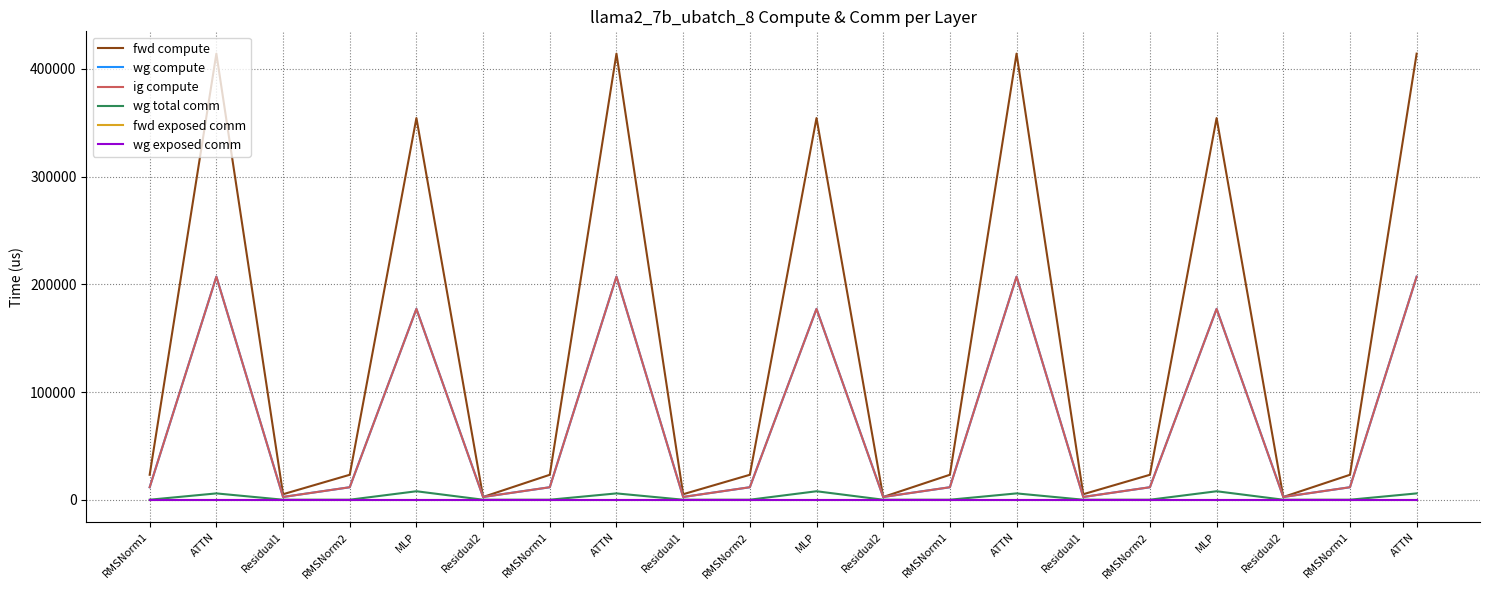

What is the difference between the maximum and second lowest values in the ig compute series?

204572.9